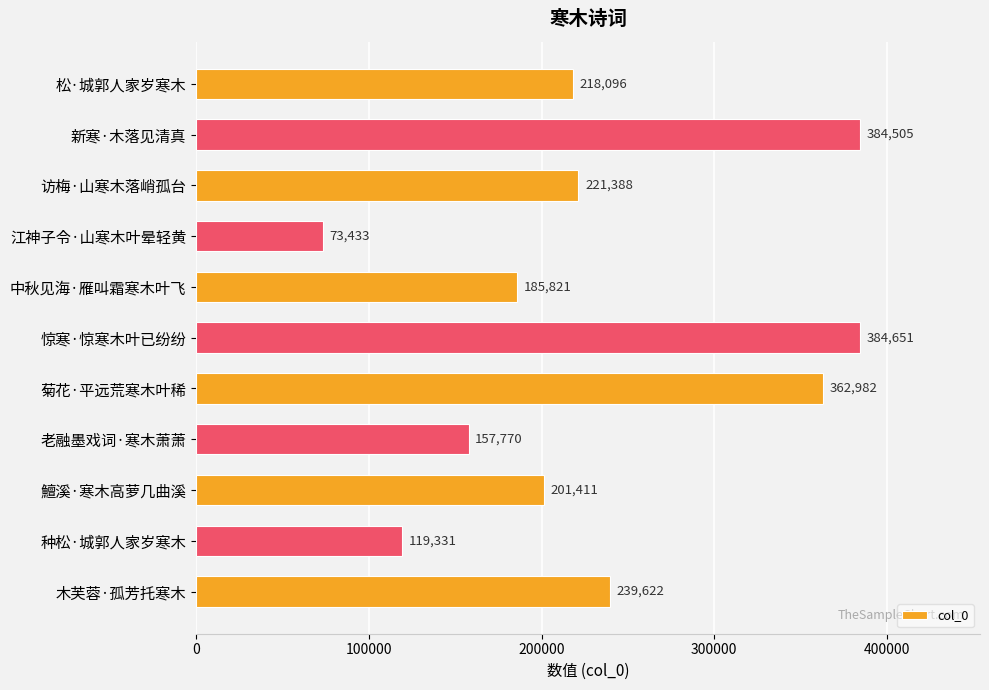

What is the average value?

231728